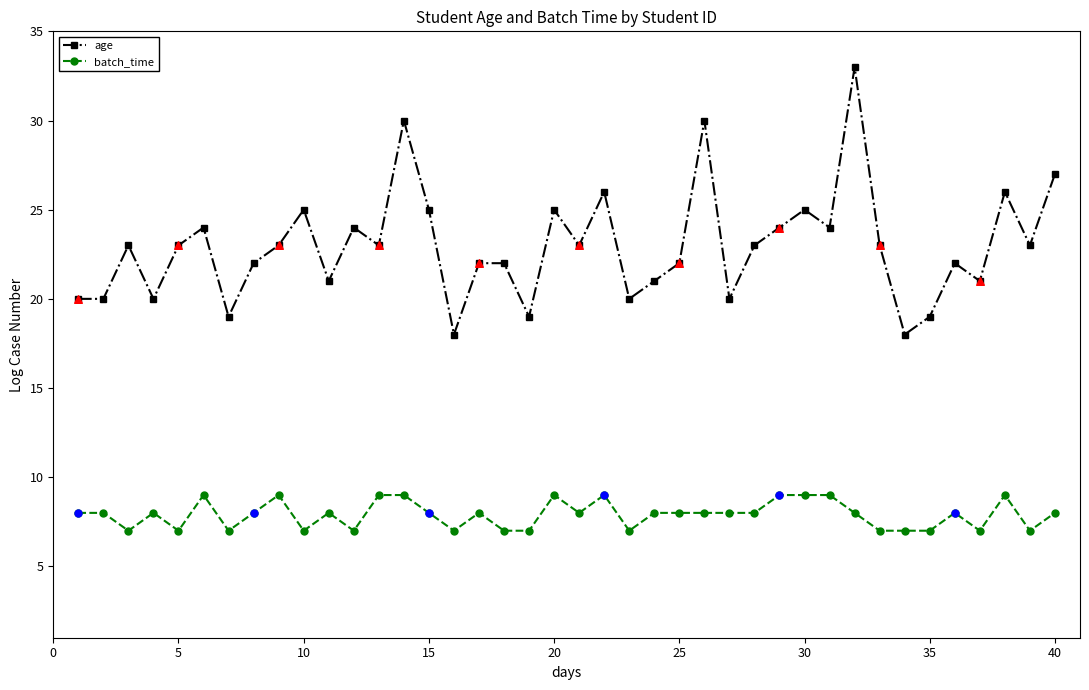

Which series has the largest total across all categories?

age